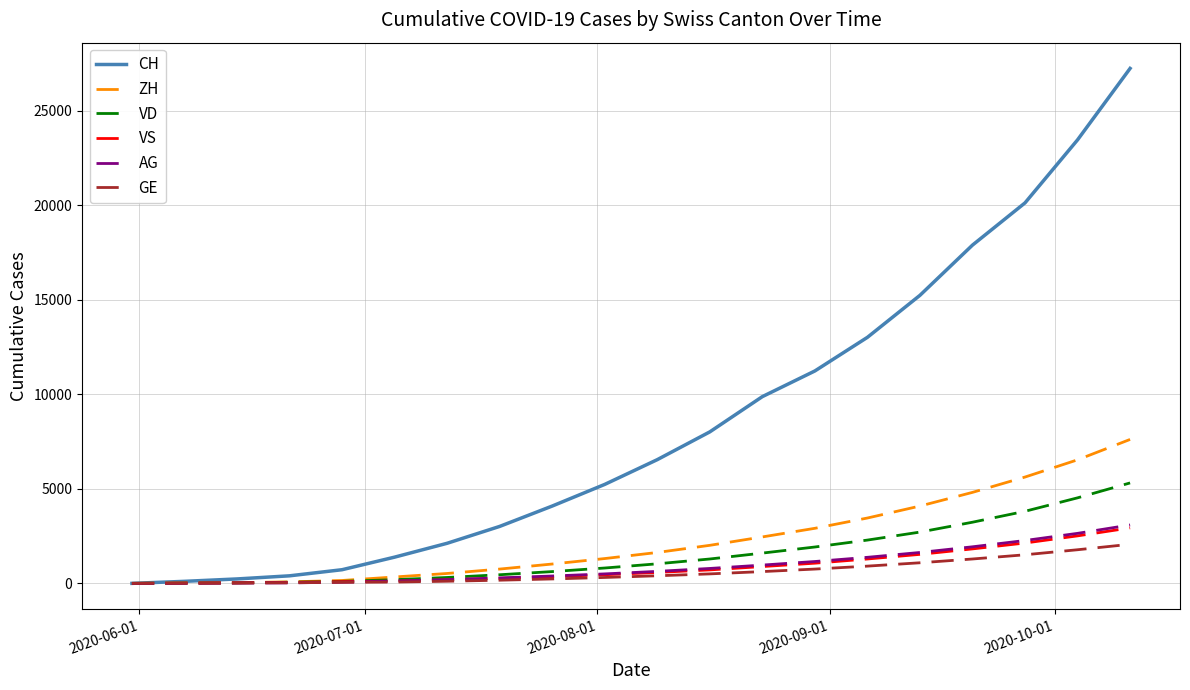

What is the highest value of the CH series?

27234